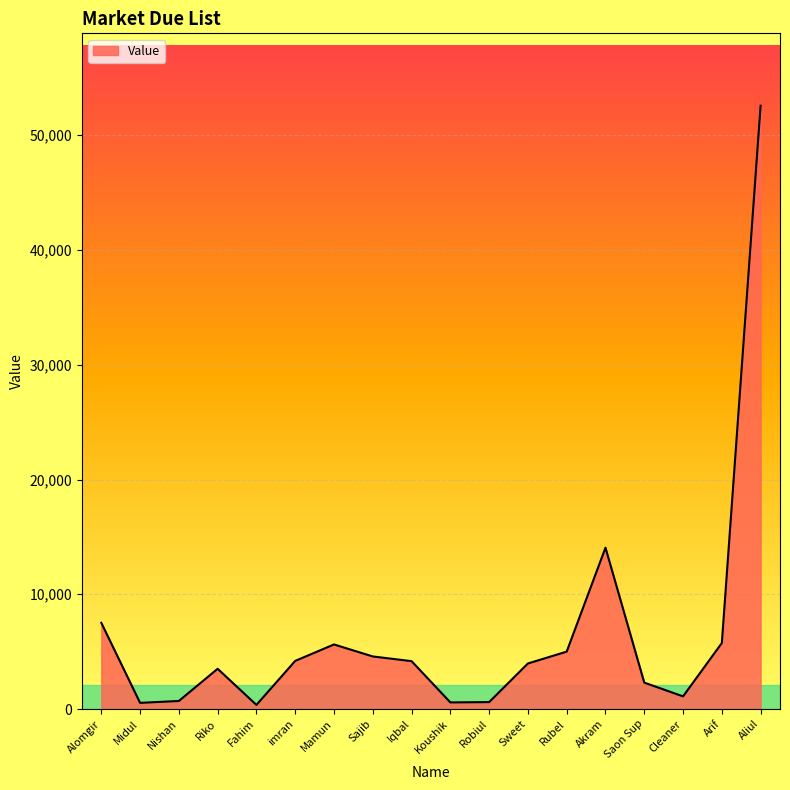

The chart shows a value of 536 at Midul. True or false?

True